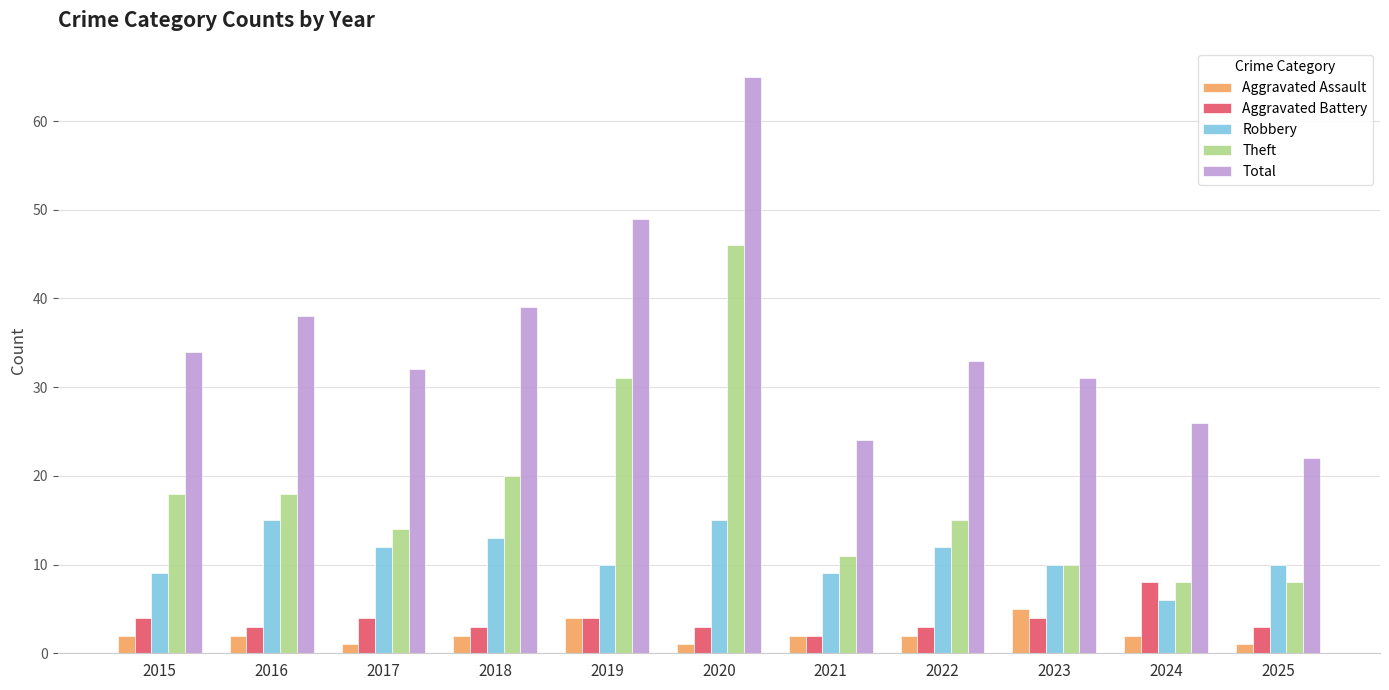

What is the minimum value for Robbery?

6